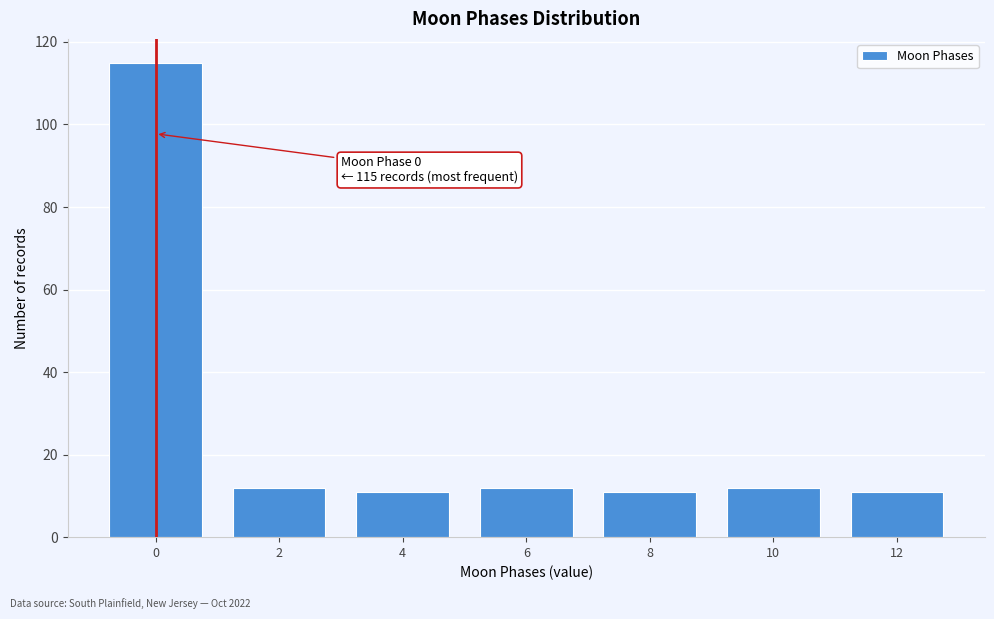

Reading left to right, what are all the values shown in this chart?

0=115	2=12	4=11	6=12	8=11	10=12	12=11